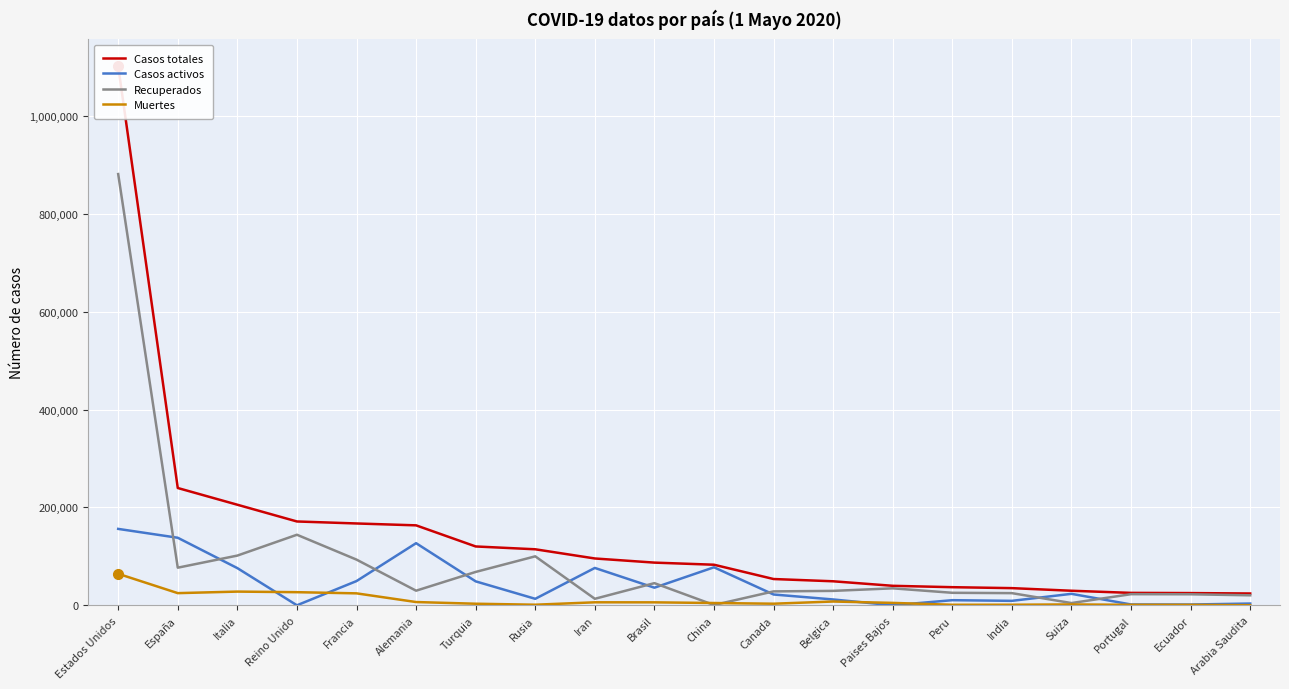

Where does the Casos totales series first go above 87187?

Estados Unidos